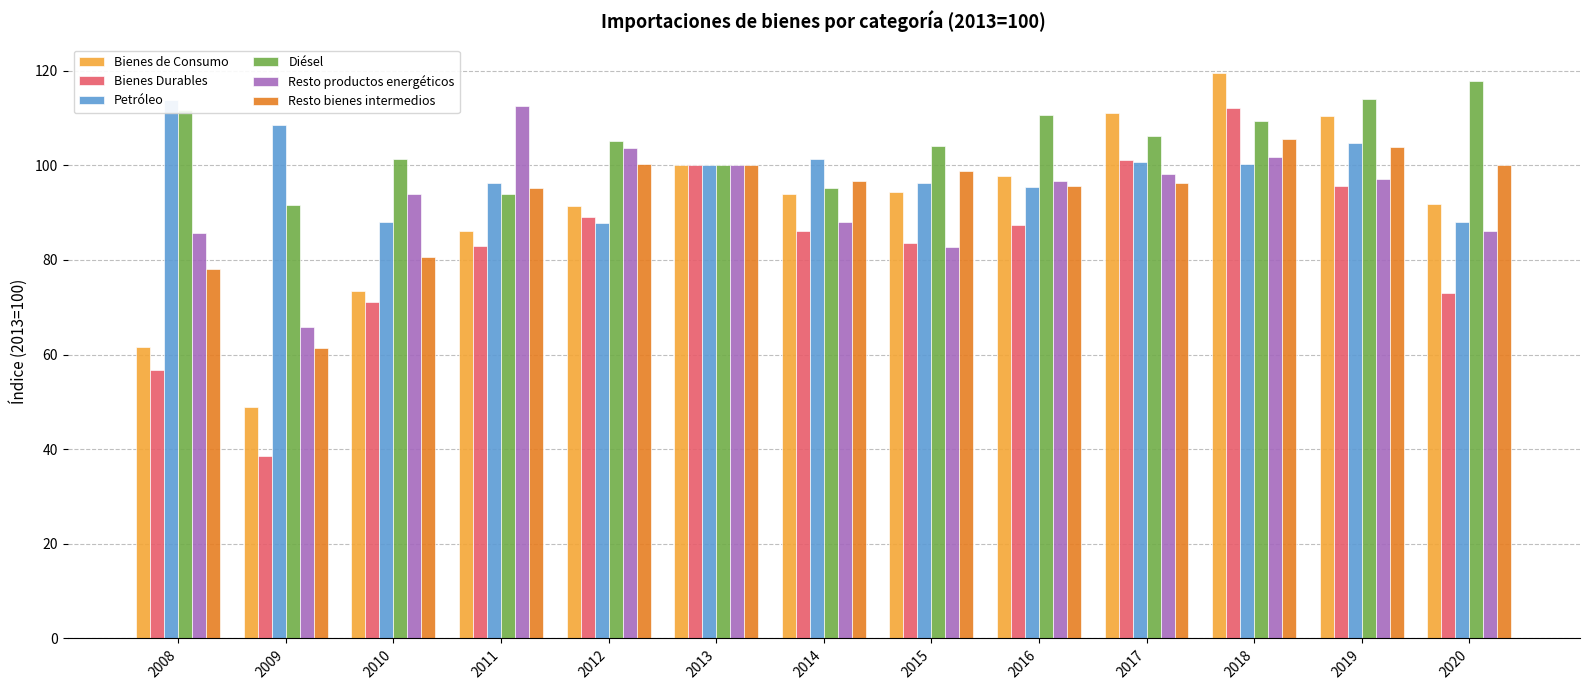

What is the value of the Resto productos energéticos bar at the 4th from the left?

112.5